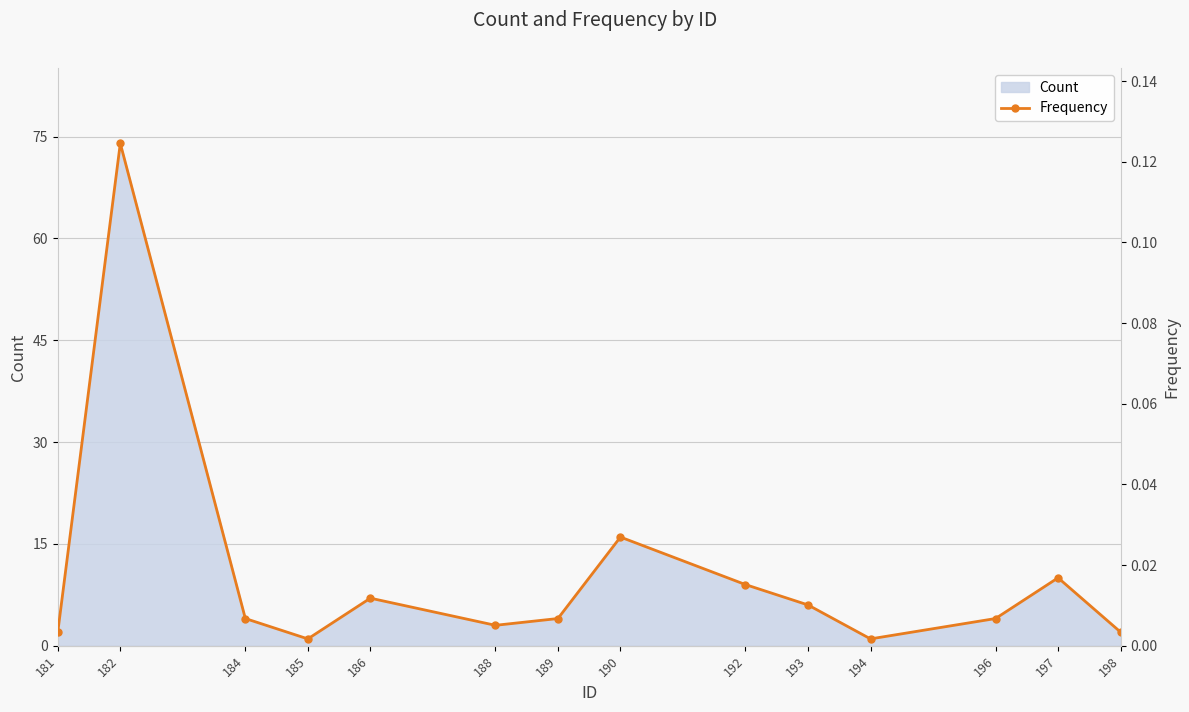

True or false: the data shows 0.0 at 181.

False